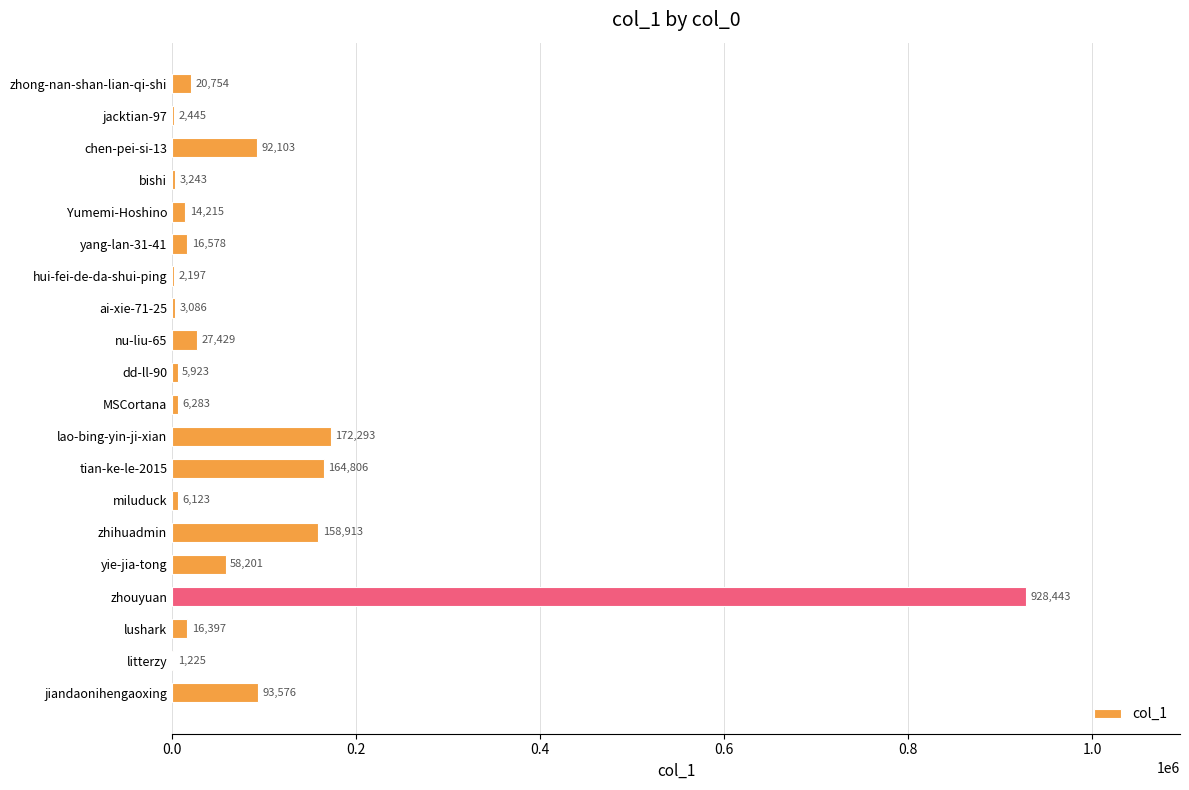

How many distinct data groups are displayed?

1